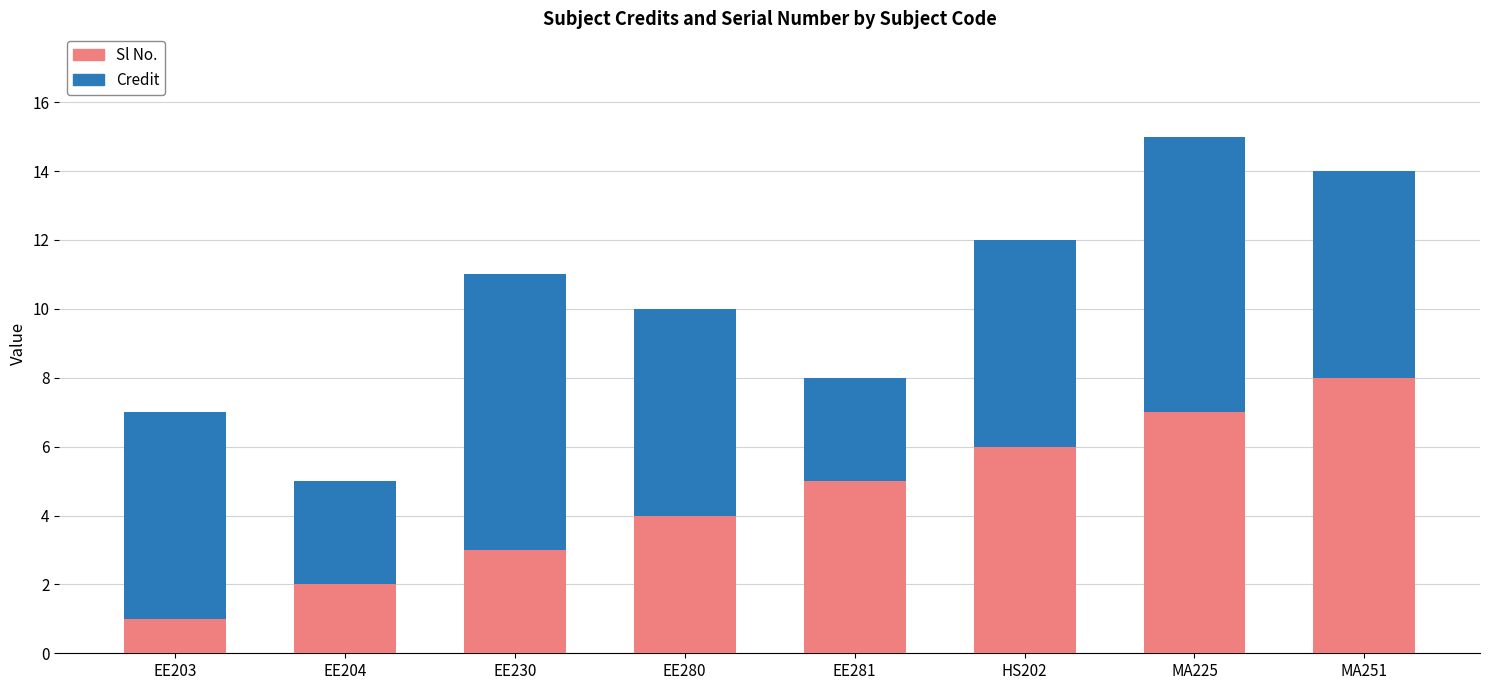

The value of Sl No. at HS202 is 6. True or false?

True